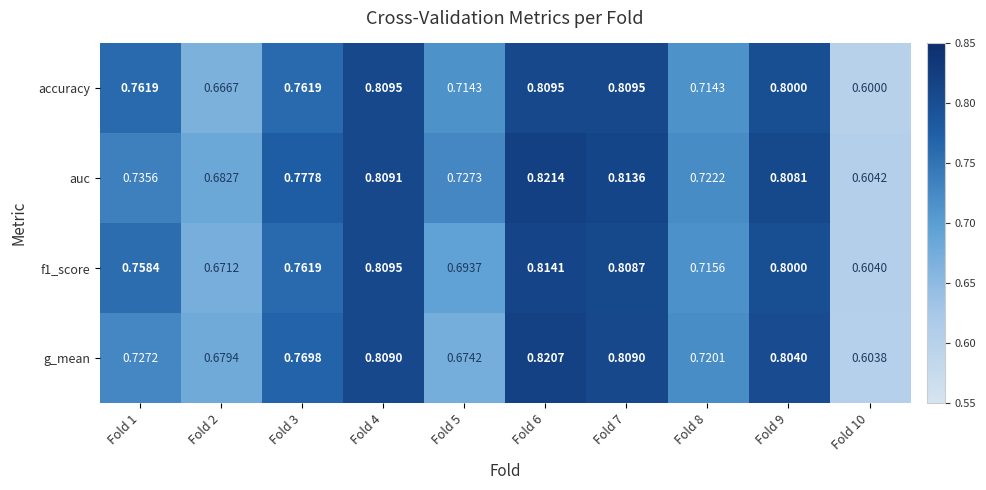

What is the total value across all series at Fold 8?

2.9